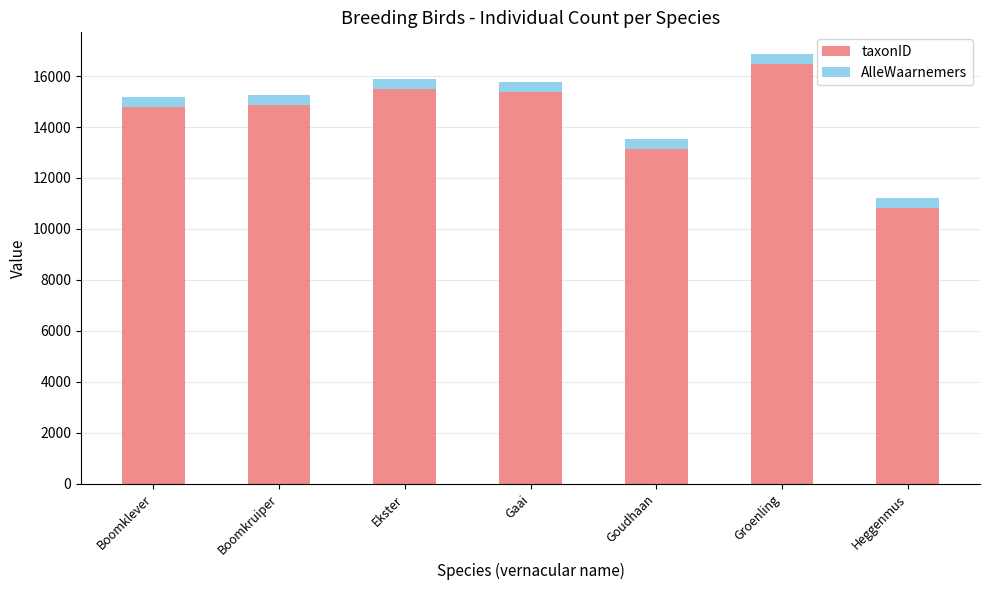

The taxonID series shows 15390 at Gaai. True or false?

True